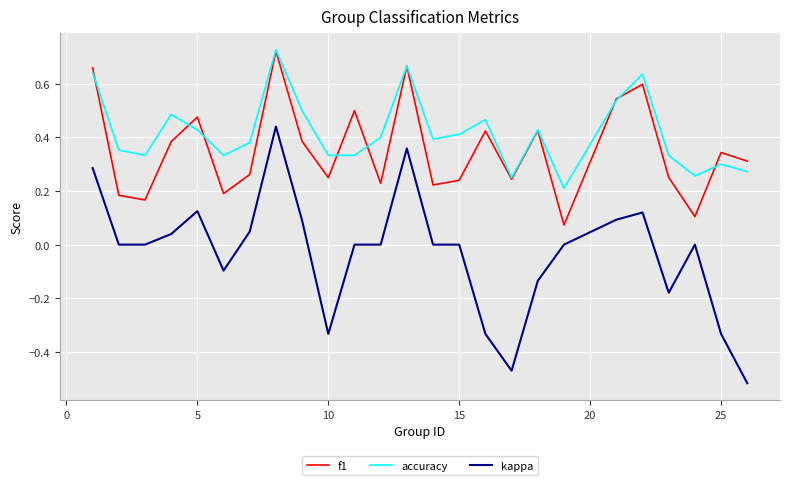

Which series has the largest range (max minus min)?

kappa